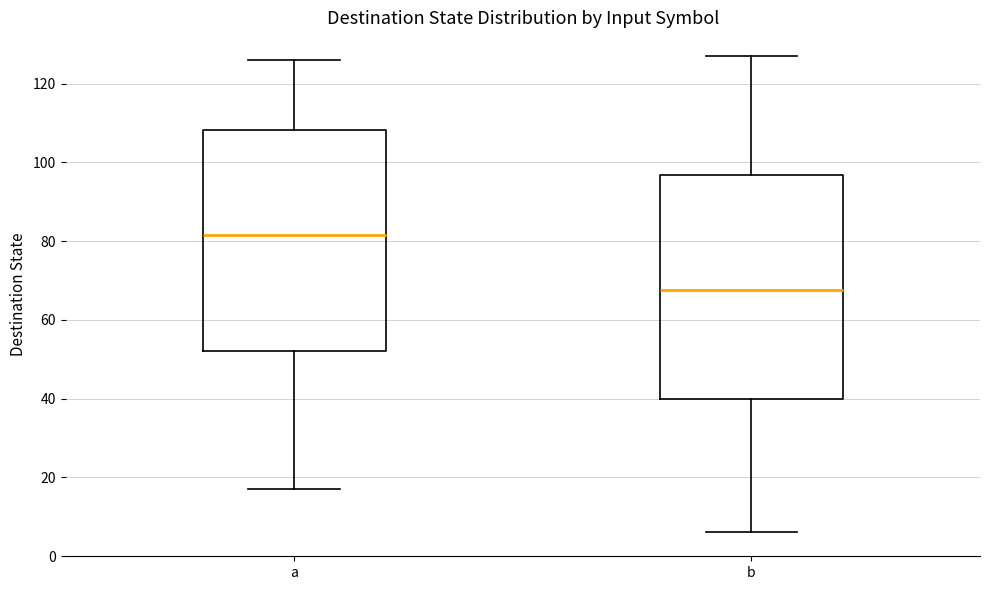

Reading left to right, read every box against the y-axis: the position of its median line, the range the box covers, and the ends of its whiskers. The values are not printed on the chart, so give them approximately, as read against the axis.

a: median 82, box 52 to 108, whiskers 18 to 126
b: median 68, box 40 to 96, whiskers 6 to 128